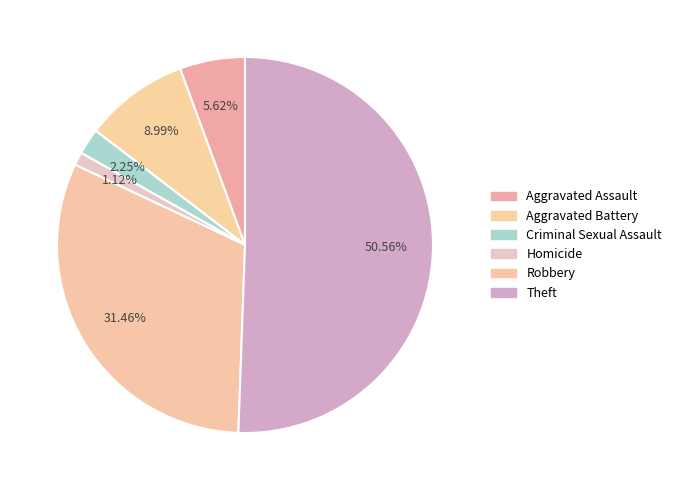

Which slice is the largest?

Theft